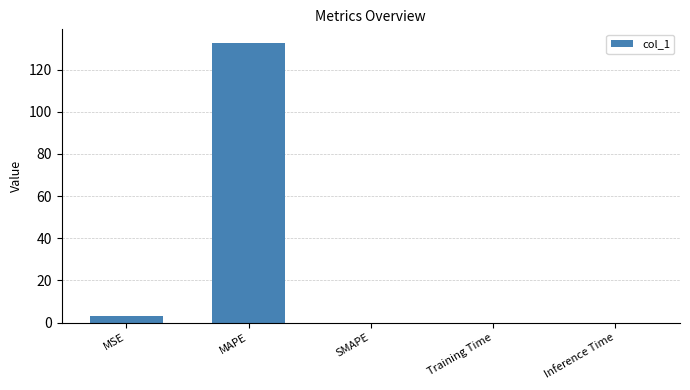

True or false: the data shows 132.5 at MAPE.

True